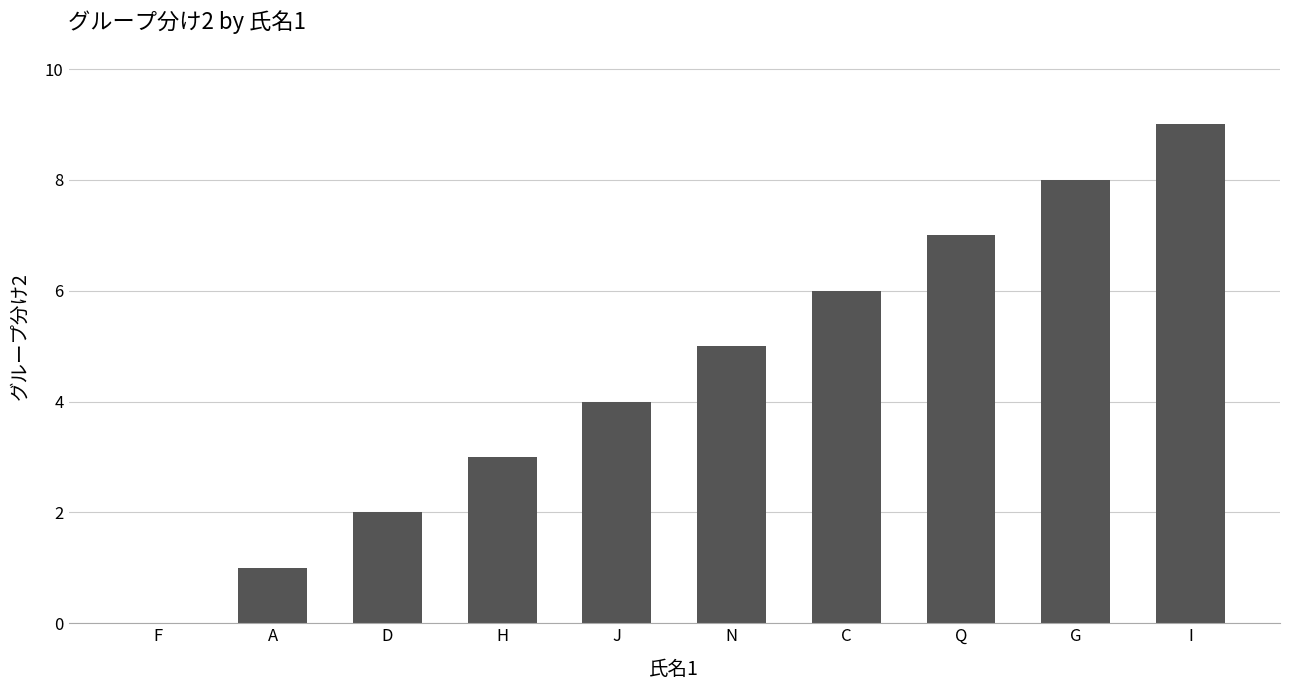

Are the bars horizontal?

No